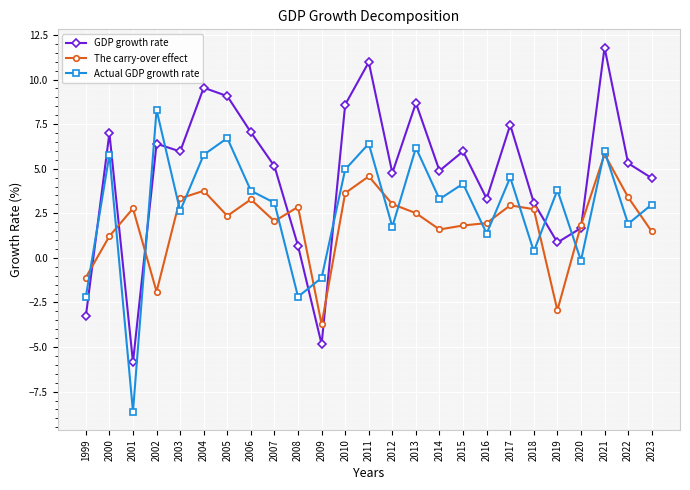

Where do The carry-over effect and GDP growth rate first cross each other?

1999 and 2000